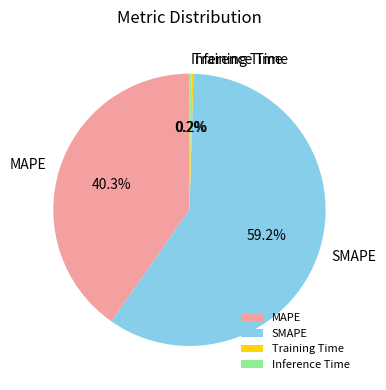

Does any single category account for the majority?

Yes